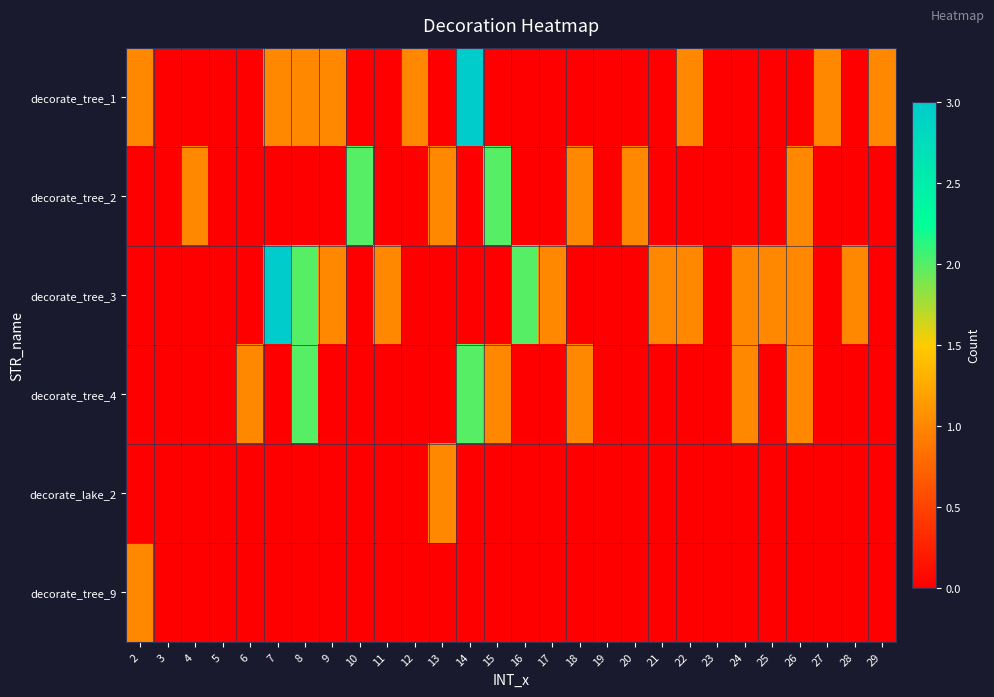

How many distinct data groups are displayed?

6